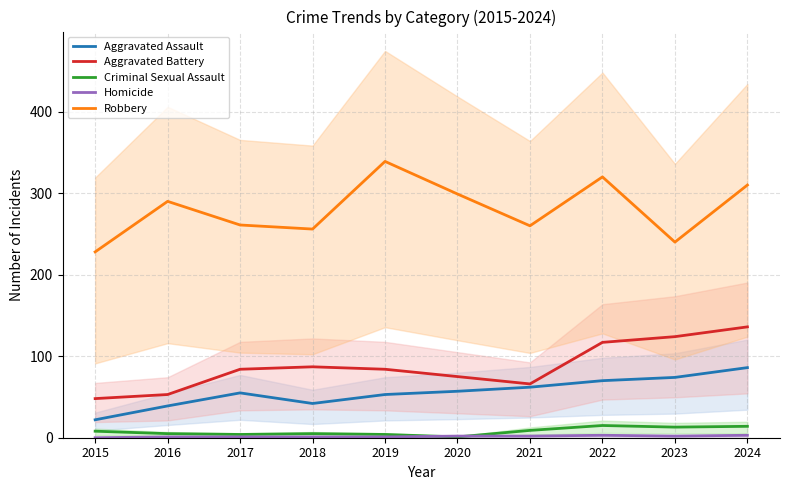

Reading left to right, transcribe all the data shown in this chart.

Aggravated Assault: 2015=22	2016=39	2017=55	2018=42	2019=53	2020=57	2021=62	2022=70	2023=74	2024=86
Aggravated Battery: 2015=48	2016=53	2017=84	2018=87	2019=84	2020=75	2021=66	2022=117	2023=124	2024=136
Criminal Sexual Assault: 2015=8	2016=5	2017=4	2018=5	2019=4	2020=1	2021=9	2022=15	2023=13	2024=14
Homicide: 2015=0	2016=1	2017=1	2018=1	2019=1	2020=2	2021=2	2022=3	2023=2	2024=3
Robbery: 2015=228	2016=290	2017=261	2018=256	2019=339	2020=299	2021=260	2022=320	2023=240	2024=310